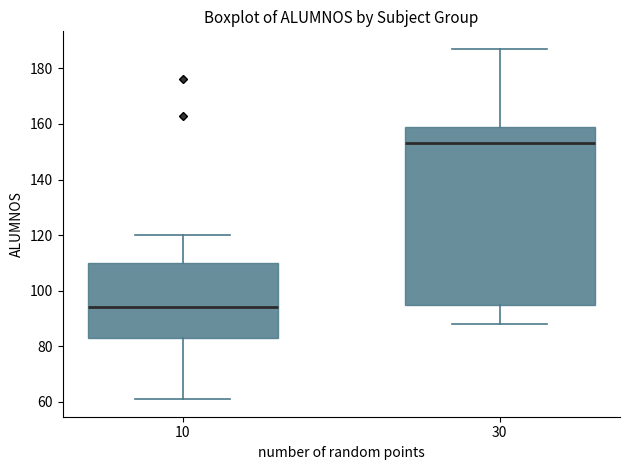

Which box's median line is the highest?

30